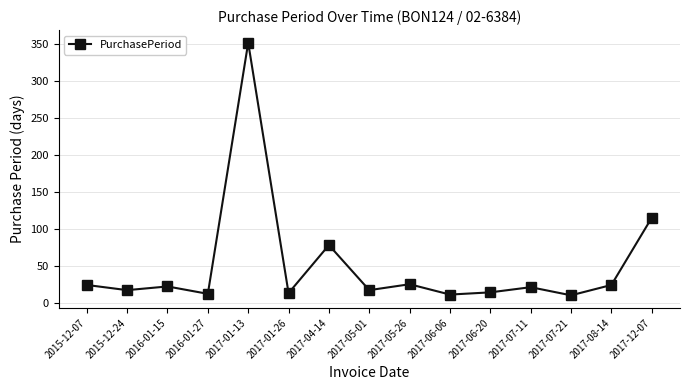

Is it true that the value at 2017-07-11 is 21?

True